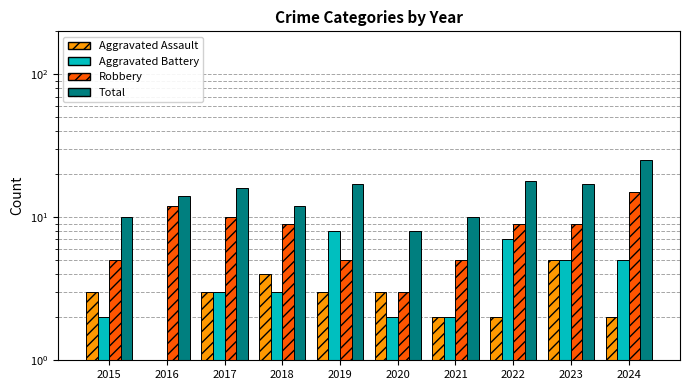

How many values in the Robbery series exceed 9?

3